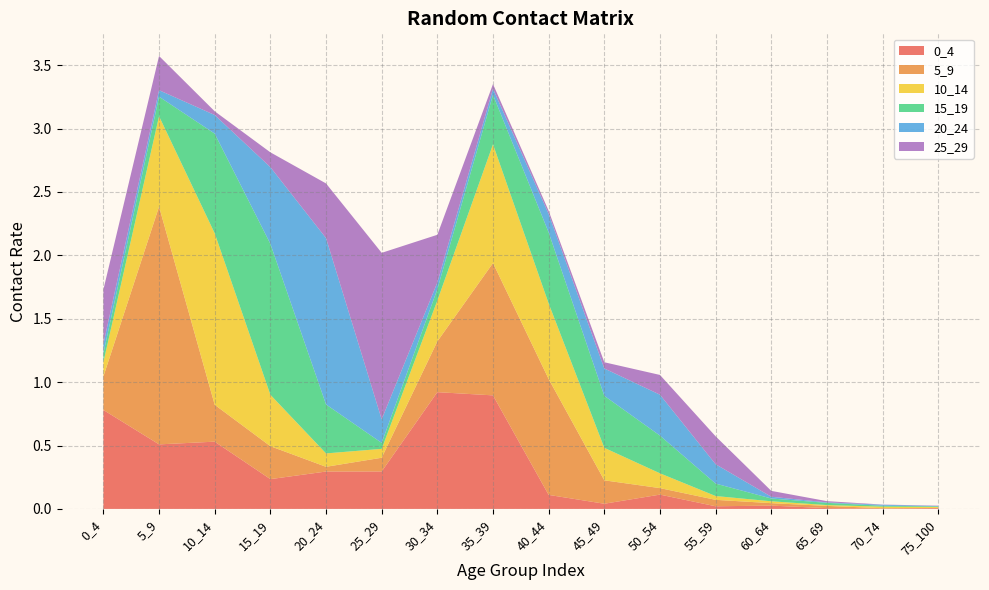

Reading right to left, extract all data points from this chart.

0_4: 0.0	0.0	0.0	0.0	0.0	0.1	0.0	0.1	0.9	0.9	0.3	0.3	0.2	0.5	0.5	0.8
5_9: 0.0	0.0	0.0	0.0	0.1	0.1	0.2	0.9	1.0	0.4	0.1	0.0	0.3	0.3	1.9	0.3
10_14: 0.0	0.0	0.0	0.0	0.0	0.1	0.3	0.6	0.9	0.3	0.1	0.1	0.4	1.4	0.7	0.1
15_19: 0.0	0.0	0.0	0.0	0.1	0.3	0.4	0.6	0.4	0.1	0.0	0.4	1.2	0.8	0.2	0.1
20_24: 0.0	0.0	0.0	0.0	0.2	0.3	0.2	0.1	0.0	0.1	0.2	1.3	0.6	0.1	0.1	0.1
25_29: 0.0	0.0	0.0	0.0	0.2	0.2	0.0	0.0	0.0	0.4	1.3	0.4	0.1	0.0	0.3	0.4